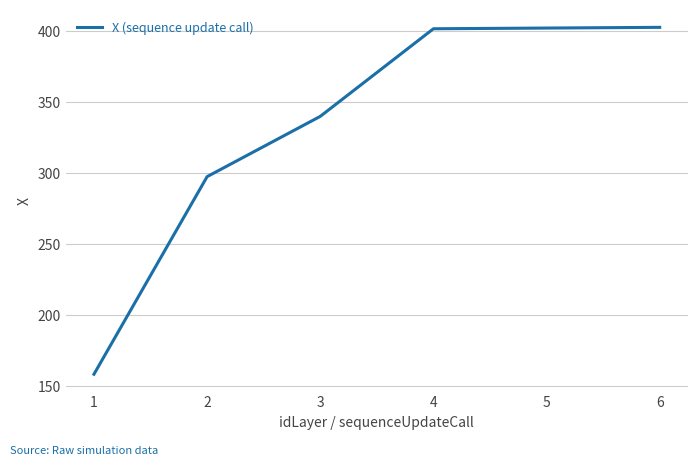

What is the difference between the second highest and minimum values?

243.6